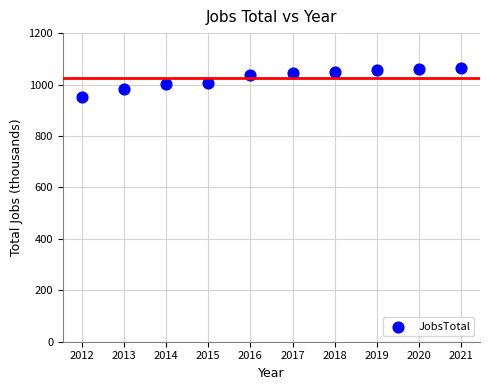

What is the range of Y values (max minus min)?

113